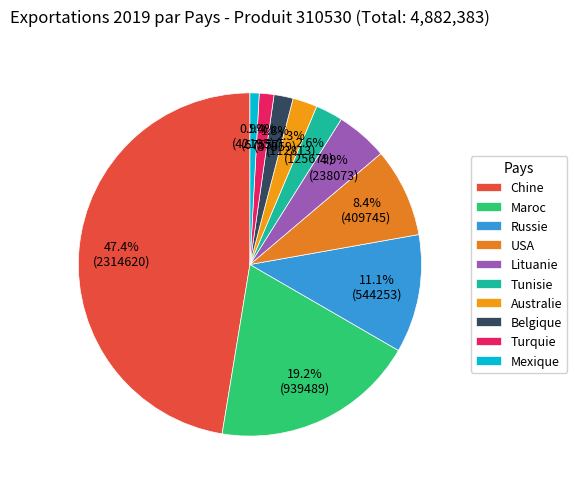

Which slice is the smallest?

Mexique